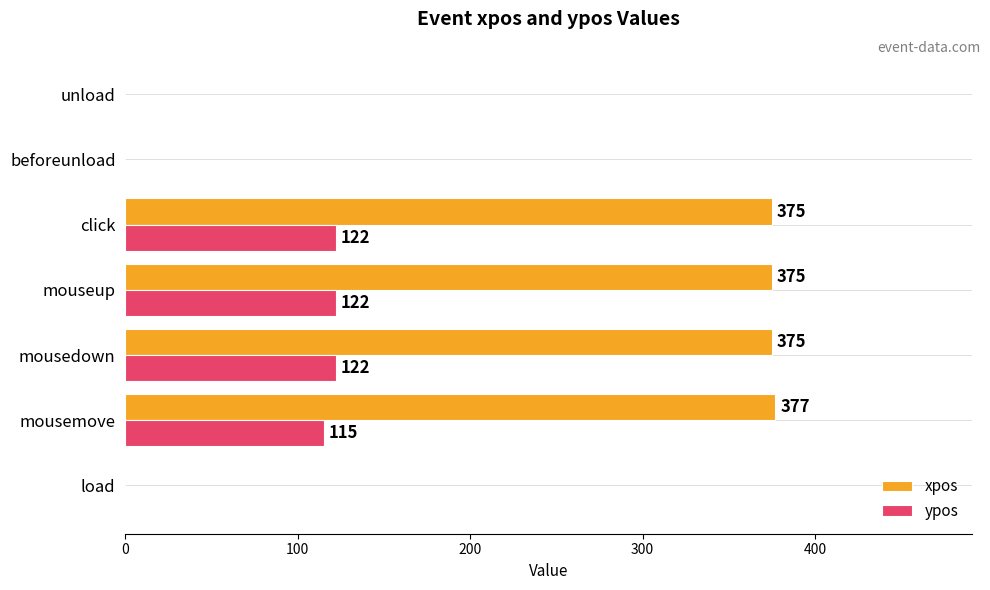

Is it true that ypos equals 57 at load?

False